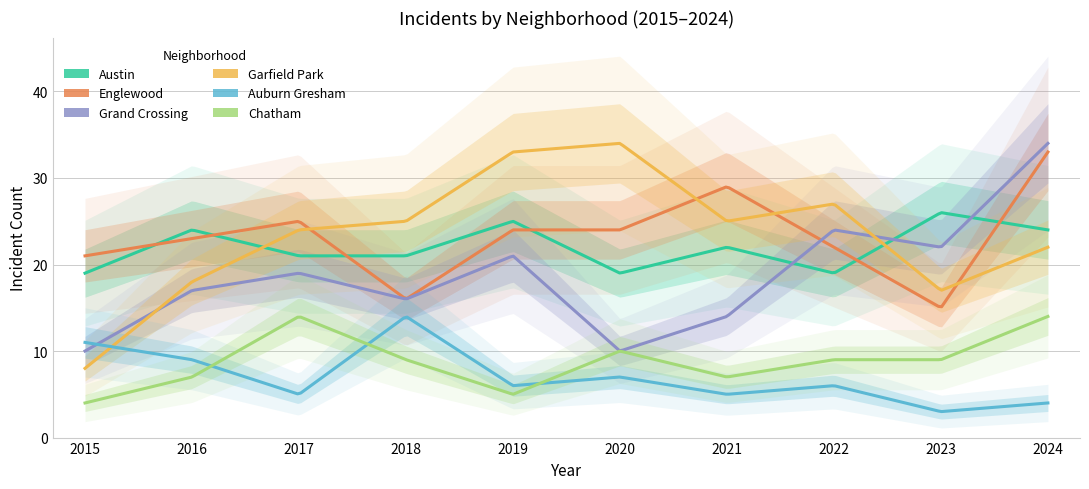

Reading right to left, list all the values displayed in this chart.

Austin: 24	26	19	22	19	25	21	21	24	19
Englewood: 33	15	22	29	24	24	16	25	23	21
Grand Crossing: 34	22	24	14	10	21	16	19	17	10
Garfield Park: 22	17	27	25	34	33	25	24	18	8
Auburn Gresham: 4	3	6	5	7	6	14	5	9	11
Chatham: 14	9	9	7	10	5	9	14	7	4